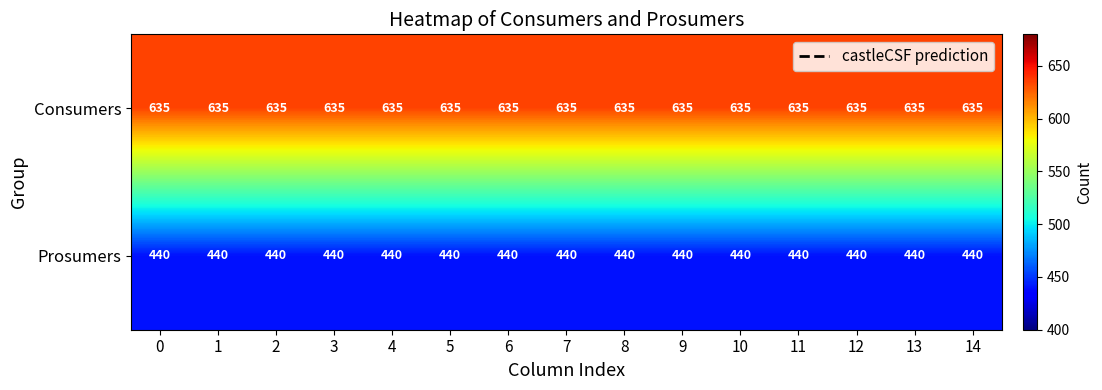

True or false: Consumers has a value of 922 at 2.

False